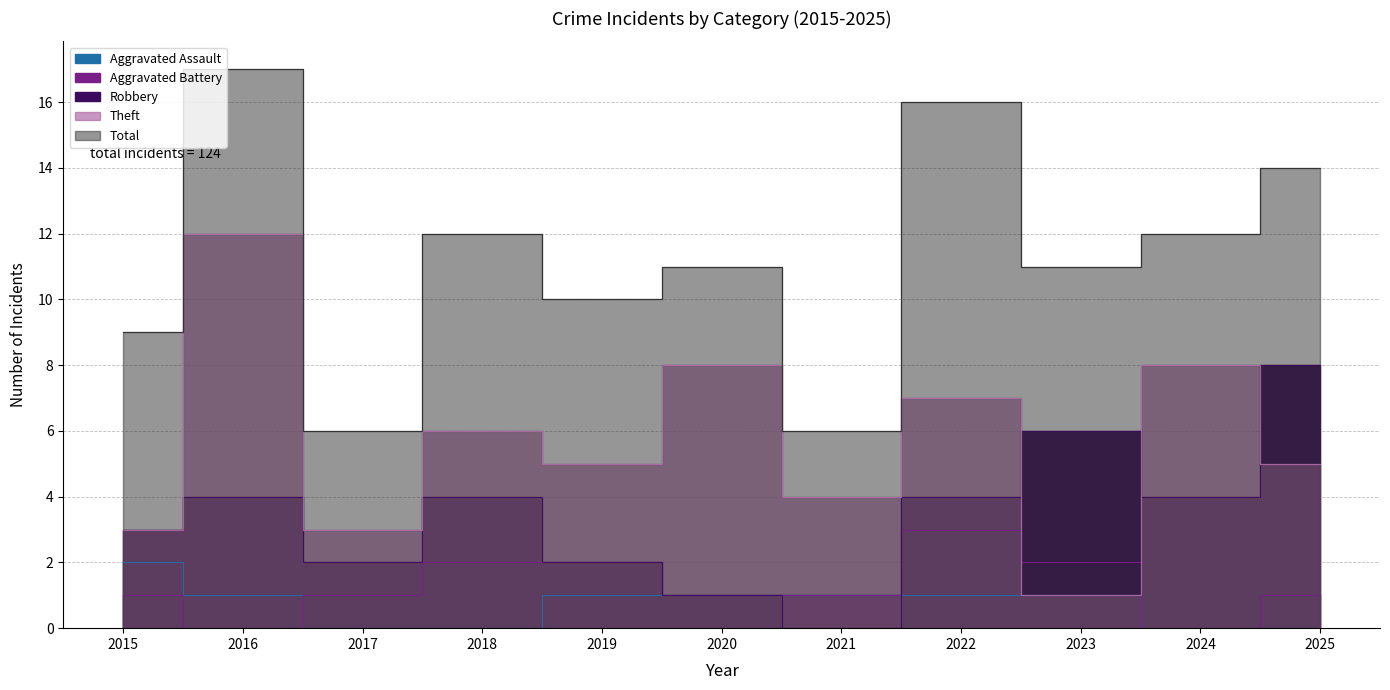

Is the value of Theft at 2015 greater than the value of Aggravated Assault at 2016?

Yes